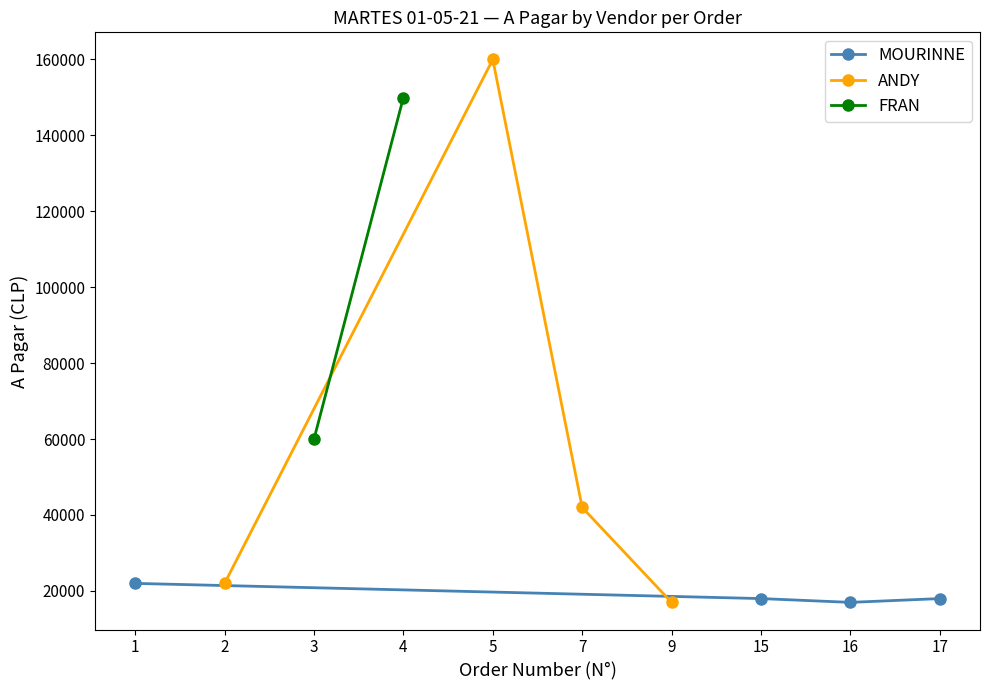

What is the value of the MOURINNE point at the 3rd from the left?

16990